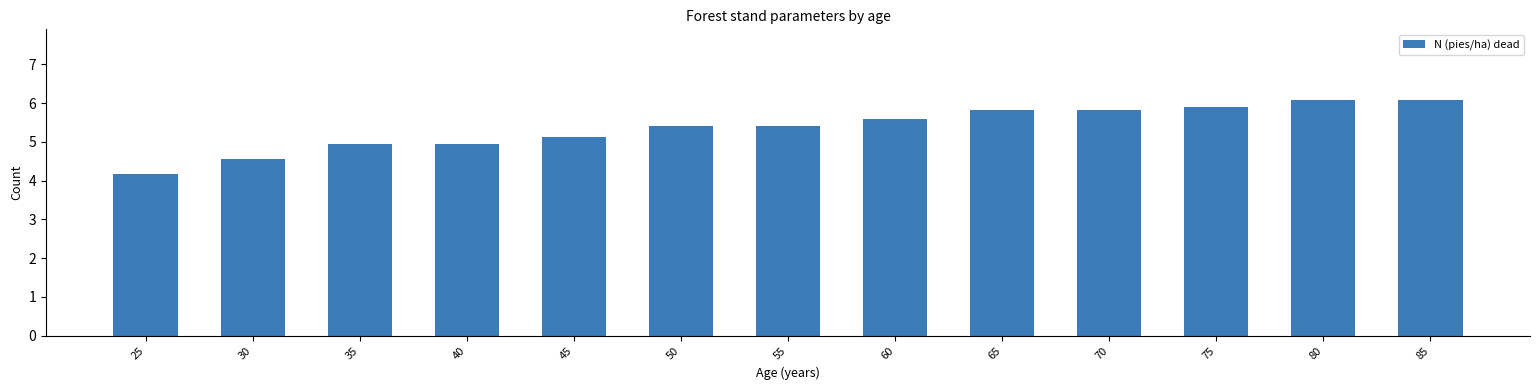

What is the minimum value shown in the chart?

4.2